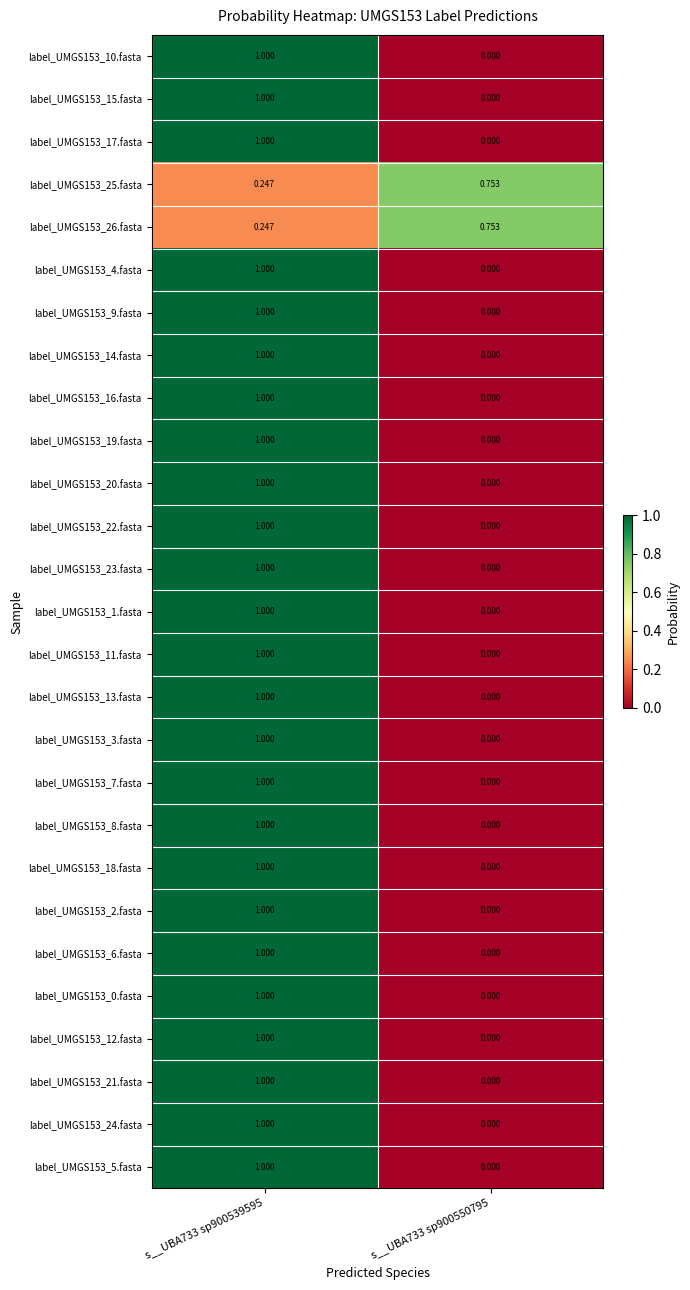

How many series are shown in this chart?

27